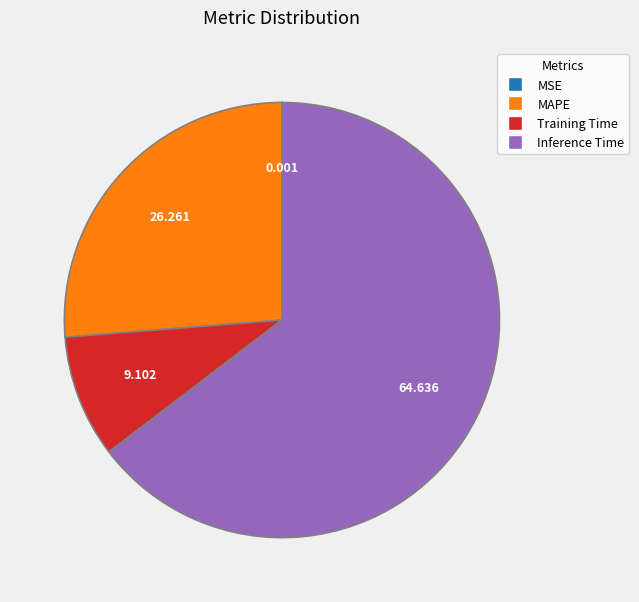

Does any single category account for the majority?

Yes